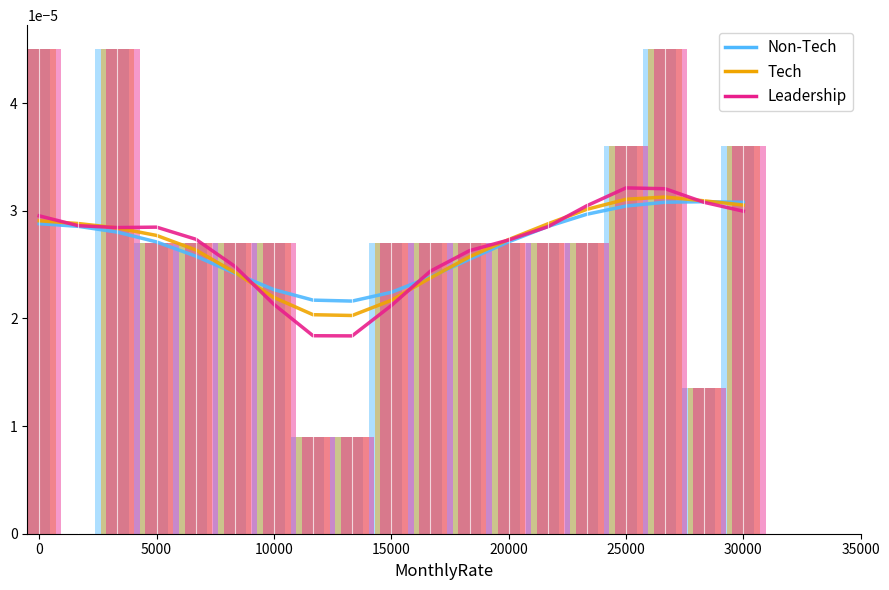

What are all the series names shown in the legend?

Non-Tech, Tech, Leadership